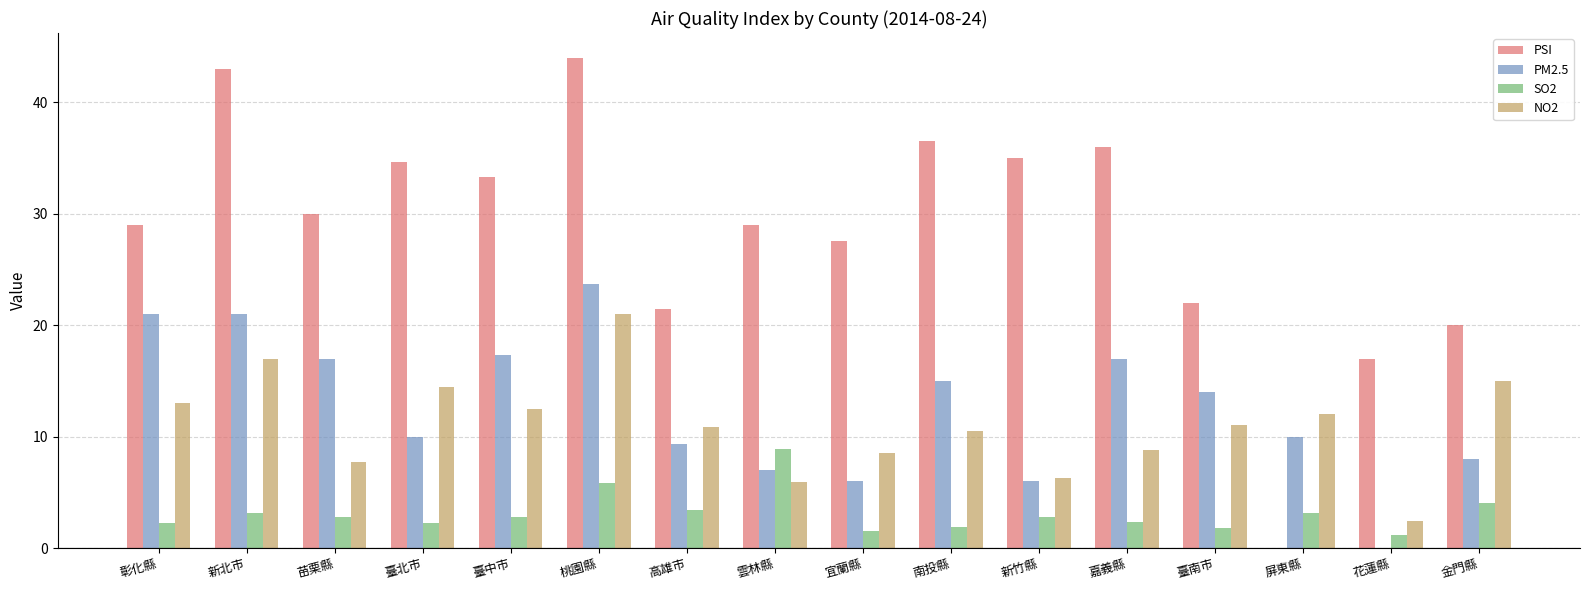

Where does the NO2 series first go above 11?

彰化縣